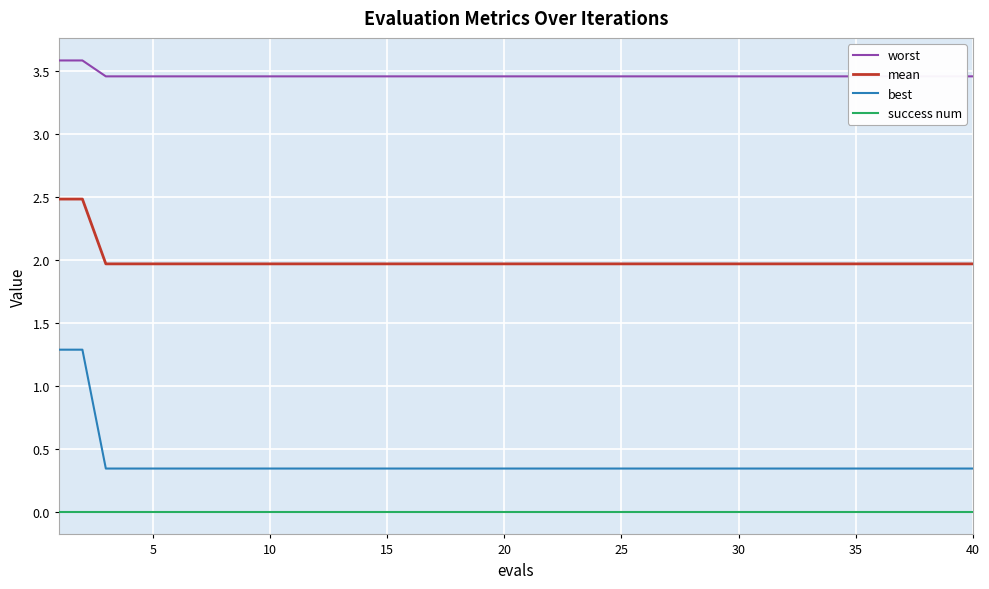

Reading left to right, what are all the values shown in this chart?

worst: 3.6	3.6	3.5	3.5	3.5	3.5	3.5	3.5	3.5	3.5	3.5	3.5	3.5	3.5	3.5	3.5	3.5	3.5	3.5	3.5	3.5	3.5	3.5	3.5	3.5	3.5	3.5	3.5	3.5	3.5	3.5	3.5	3.5	3.5	3.5	3.5	3.5	3.5	3.5	3.5
mean: 2.5	2.5	2.0	2.0	2.0	2.0	2.0	2.0	2.0	2.0	2.0	2.0	2.0	2.0	2.0	2.0	2.0	2.0	2.0	2.0	2.0	2.0	2.0	2.0	2.0	2.0	2.0	2.0	2.0	2.0	2.0	2.0	2.0	2.0	2.0	2.0	2.0	2.0	2.0	2.0
best: 1.3	1.3	0.3	0.3	0.3	0.3	0.3	0.3	0.3	0.3	0.3	0.3	0.3	0.3	0.3	0.3	0.3	0.3	0.3	0.3	0.3	0.3	0.3	0.3	0.3	0.3	0.3	0.3	0.3	0.3	0.3	0.3	0.3	0.3	0.3	0.3	0.3	0.3	0.3	0.3
success num: 0.0	0.0	0.0	0.0	0.0	0.0	0.0	0.0	0.0	0.0	0.0	0.0	0.0	0.0	0.0	0.0	0.0	0.0	0.0	0.0	0.0	0.0	0.0	0.0	0.0	0.0	0.0	0.0	0.0	0.0	0.0	0.0	0.0	0.0	0.0	0.0	0.0	0.0	0.0	0.0